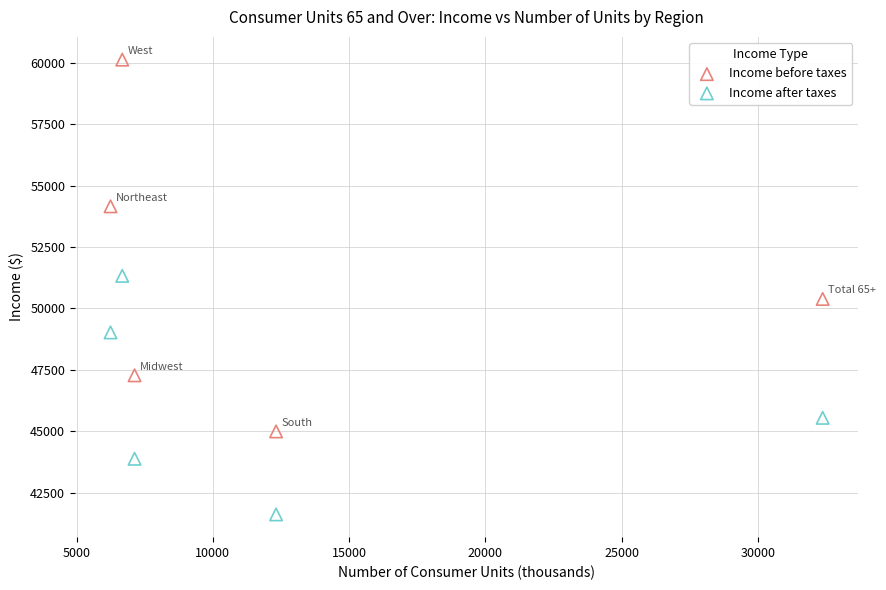

Which series has the widest spread of Y values?

Income before taxes